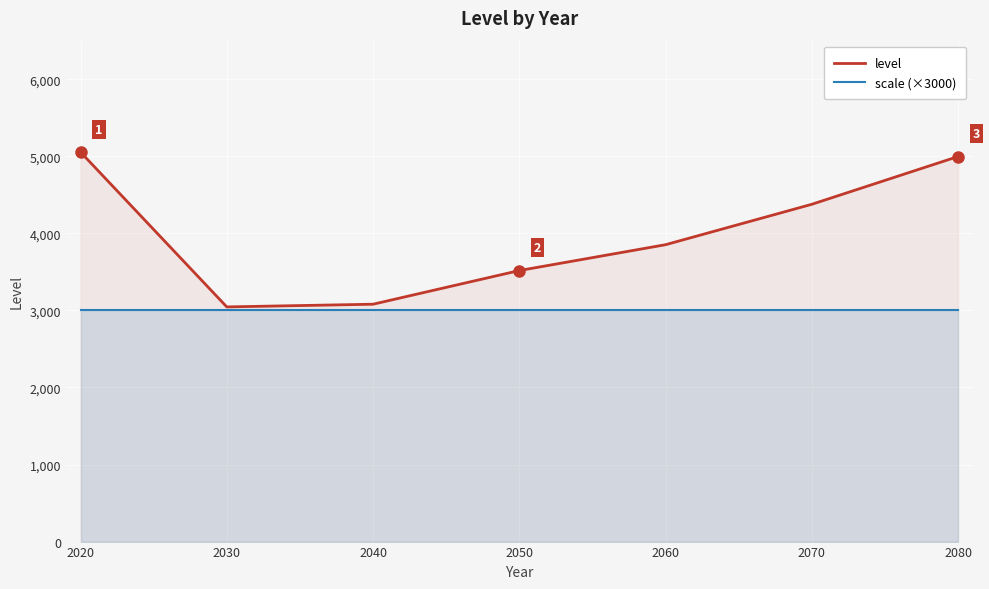

Reading right to left, extract all data points from this chart.

level: 4996.4	4376.6	3852.3	3517.0	3080.2	3045.1	5053.9
scale (×3000): 3000.0	3000.0	3000.0	3000.0	3000.0	3000.0	3000.0